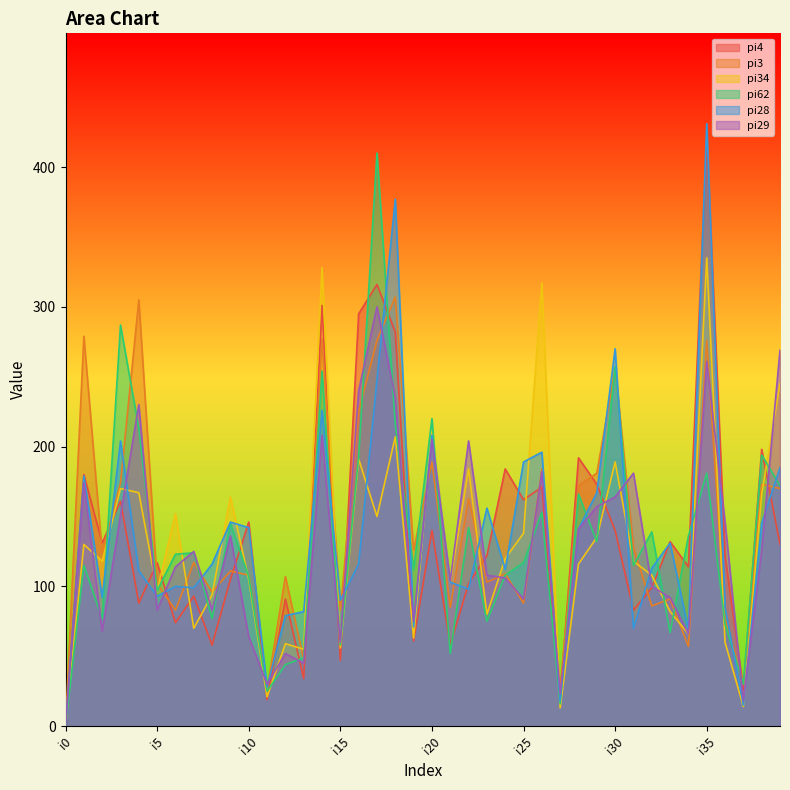

What is the spread (max minus min) of values at i32?

53